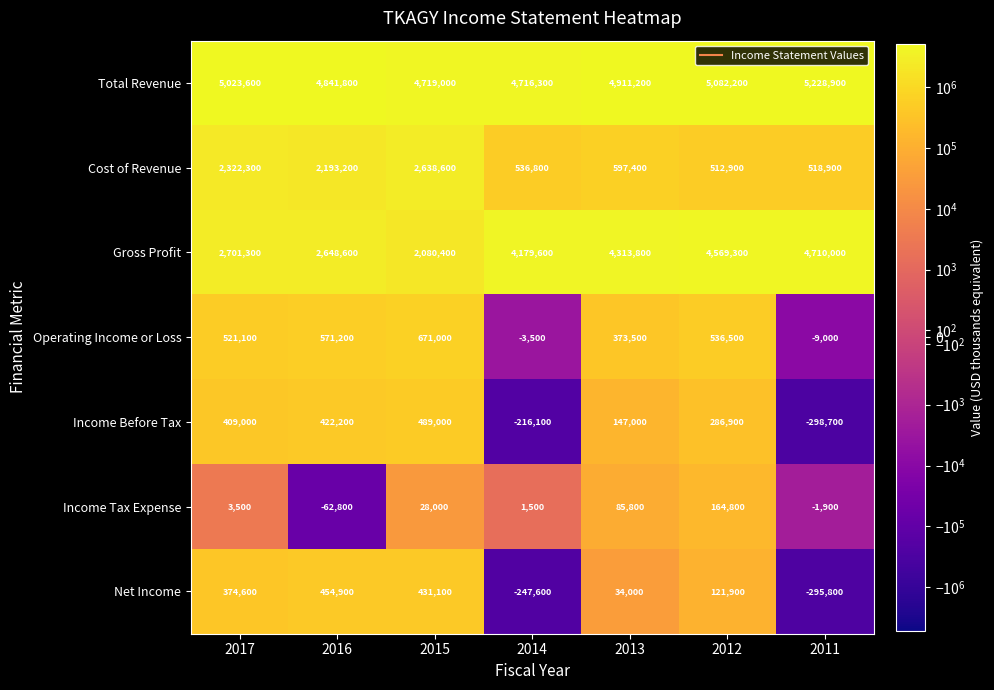

At how many categories does at least one series exceed 3327170?

7